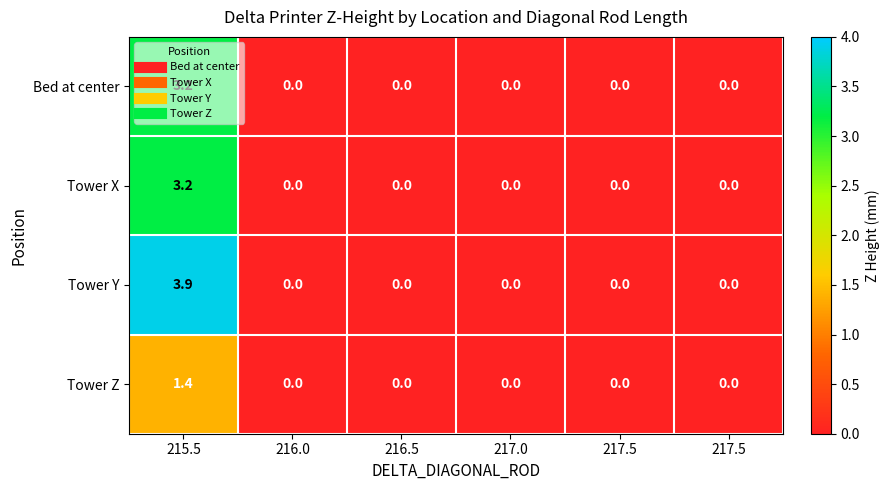

Reading left to right, extract all data points from this chart.

Bed at center: 215.5=3.2	216.0=0.0	216.5=0.0	217.0=0.0	217.5=0.0	217.5=0.0
Tower X: 215.5=3.2	216.0=0.0	216.5=0.0	217.0=0.0	217.5=0.0	217.5=0.0
Tower Y: 215.5=3.9	216.0=0.0	216.5=0.0	217.0=0.0	217.5=0.0	217.5=0.0
Tower Z: 215.5=1.4	216.0=0.0	216.5=0.0	217.0=0.0	217.5=0.0	217.5=0.0